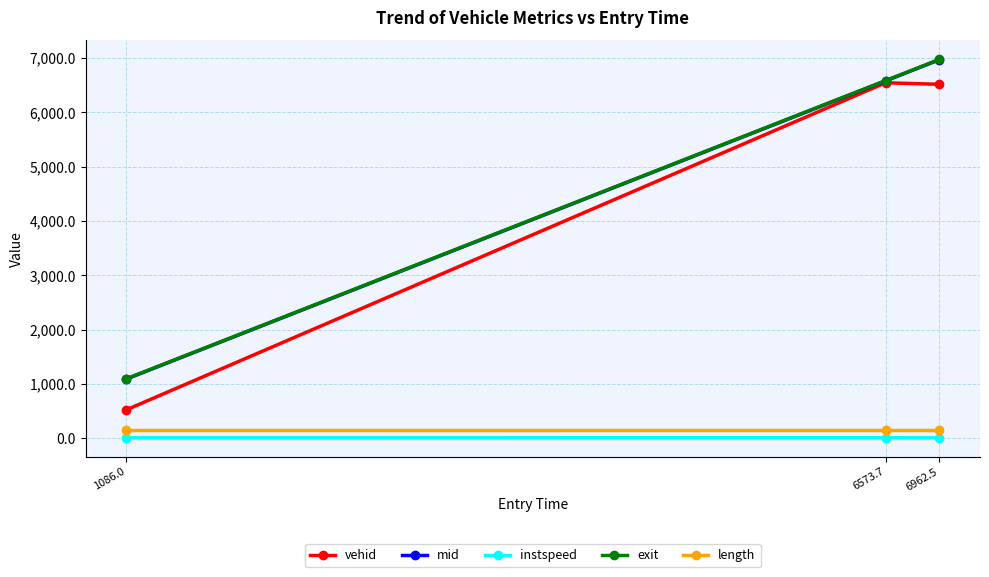

At which label does instspeed first exceed 12?

1086.0